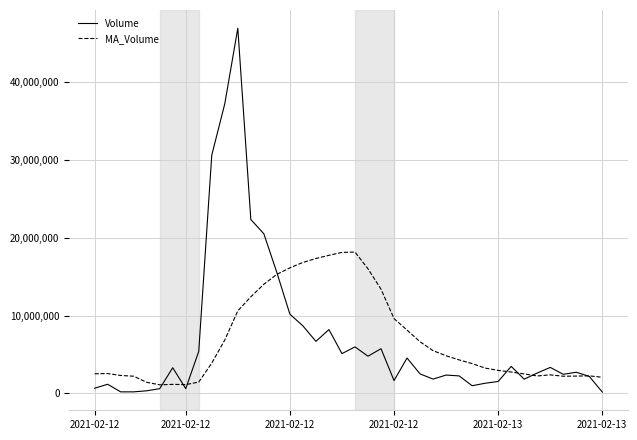

What is the maximum value shown in the chart?

46946228.0